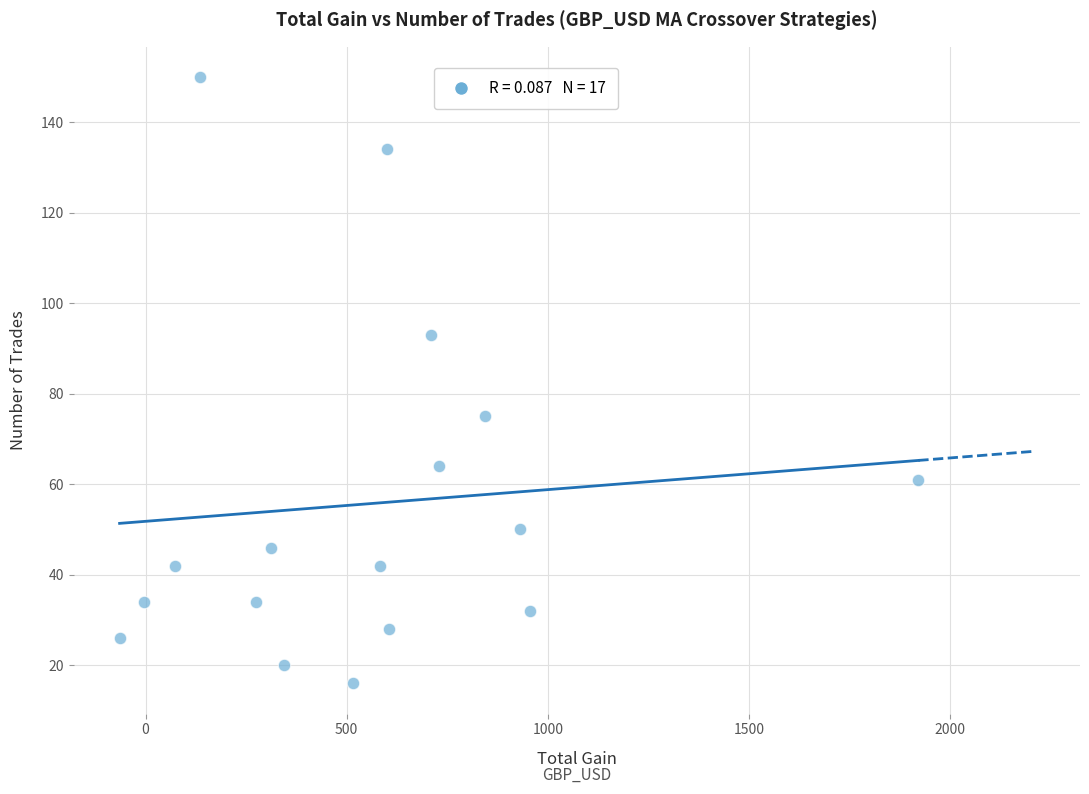

What Y value in the scatter plot is closest to 83?

75